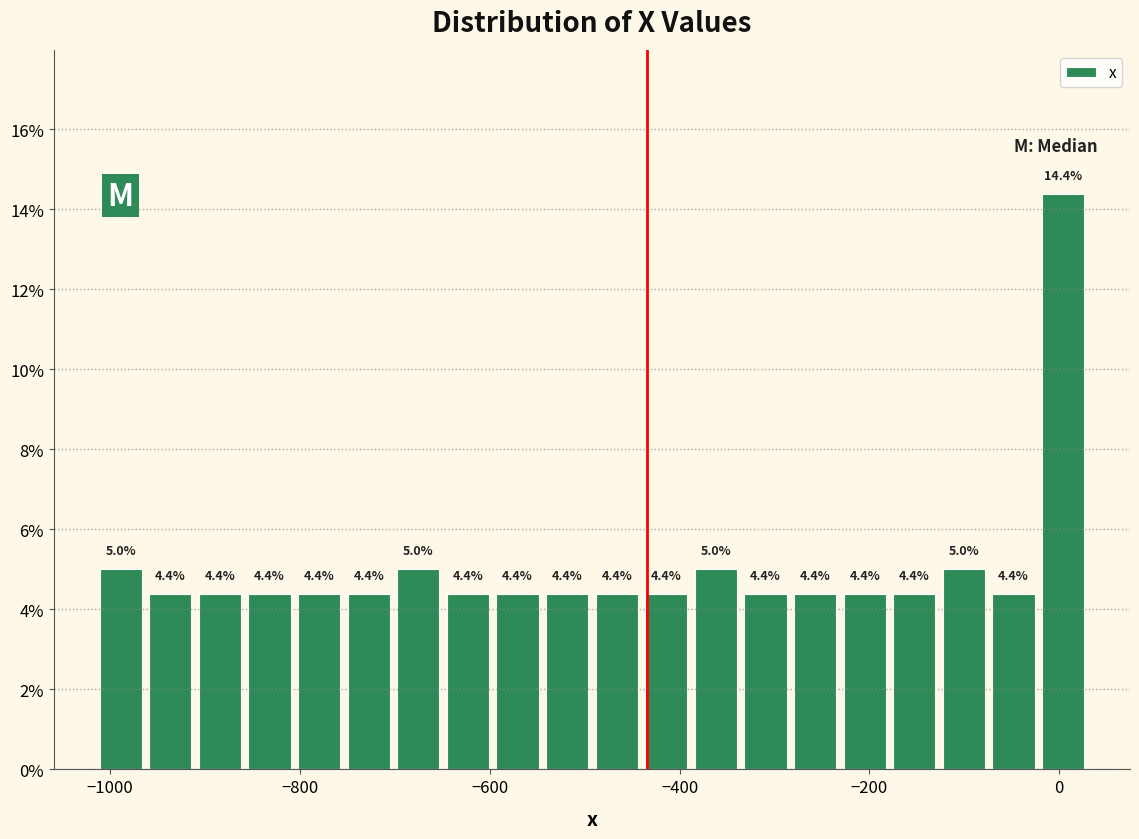

Read against the x-axis, roughly where is the centre of the tallest bar?

0